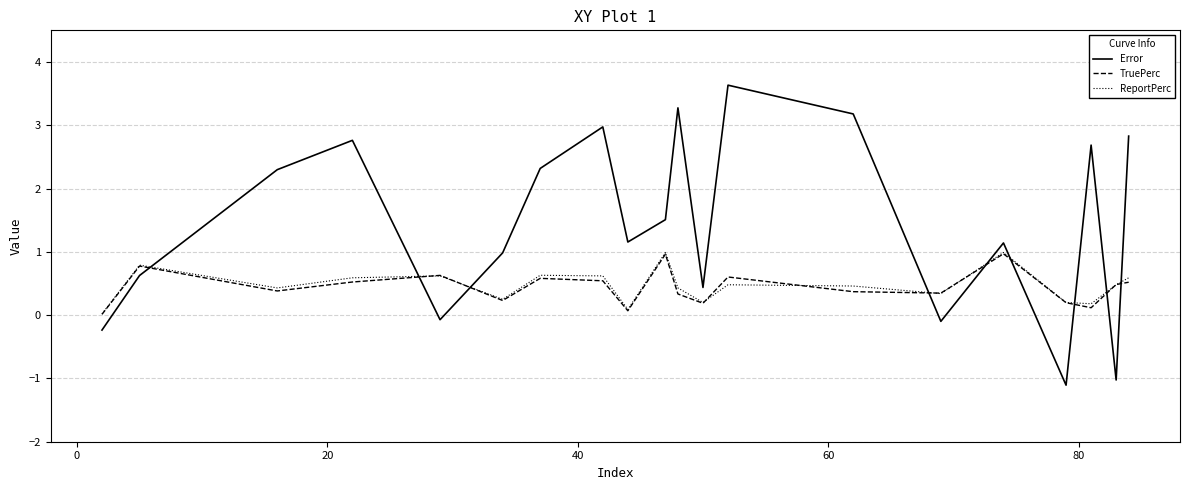

What is the greatest value displayed?

3.6